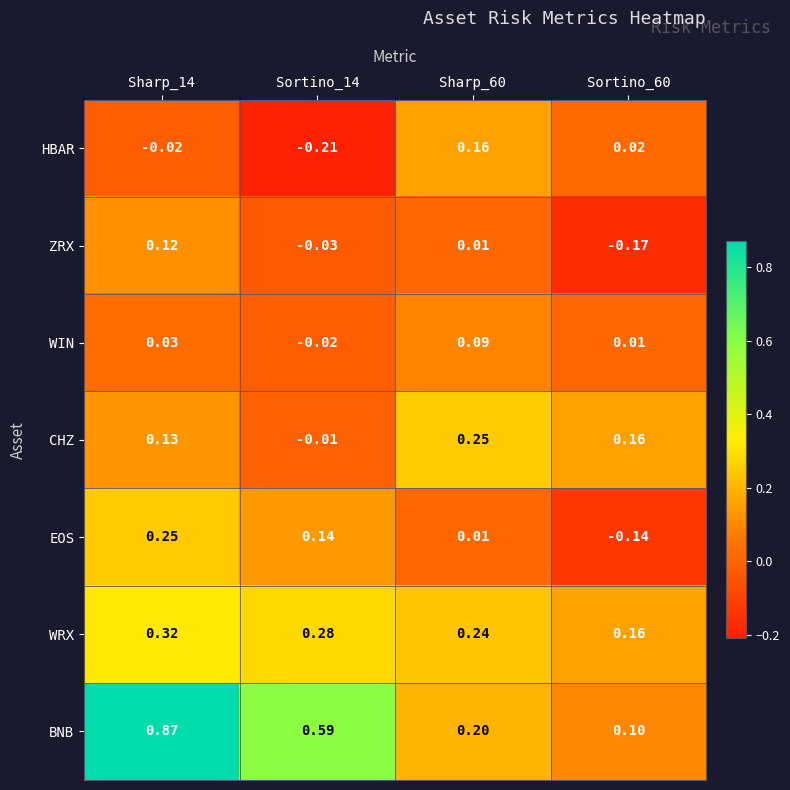

Which series has the largest range (max minus min)?

BNB